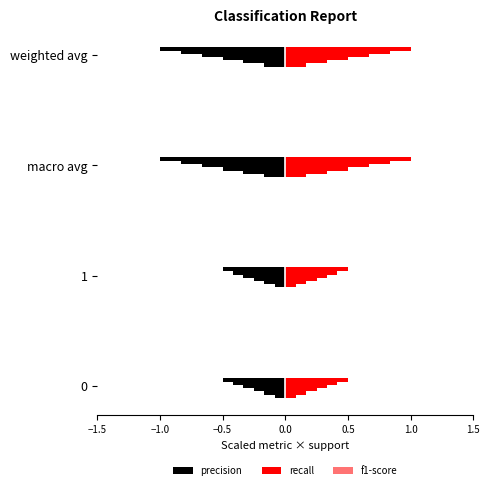

True or false: precision has a value of -0.1 at 1.

False